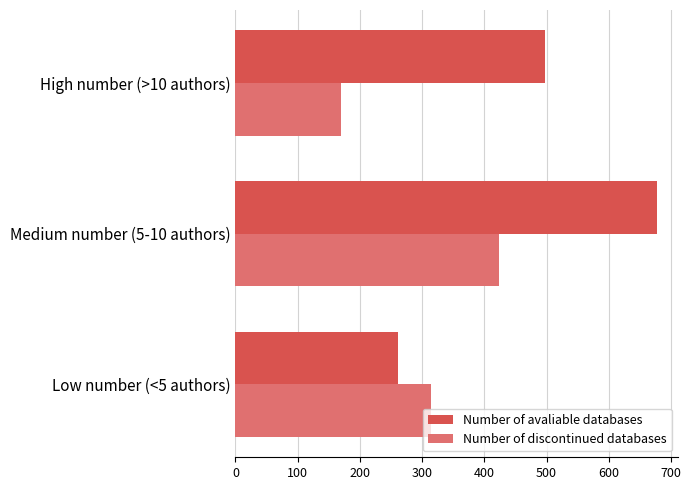

What are all the series names shown in the legend?

Number of avaliable databases, Number of discontinued databases